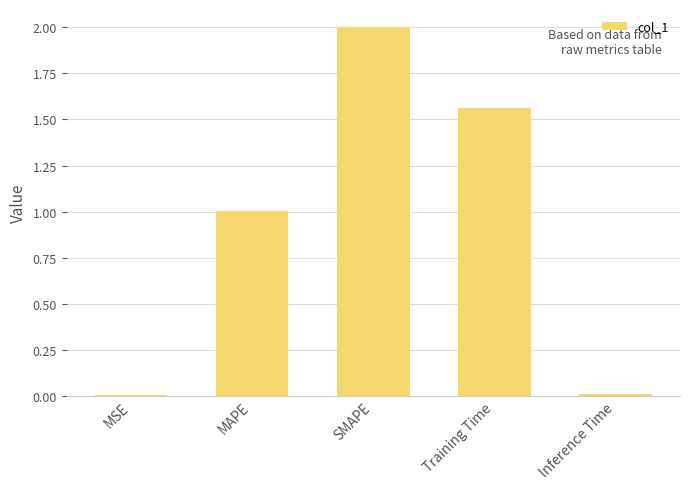

What is the sum of all values?

4.6